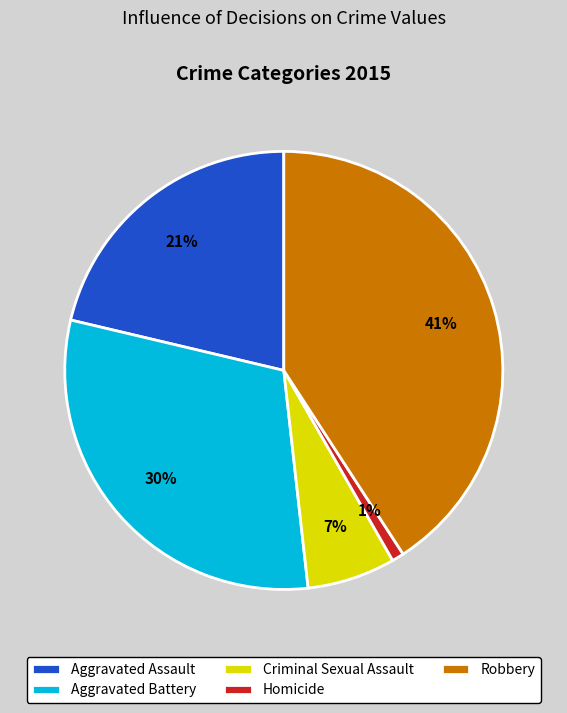

What percentage is the Criminal Sexual Assault slice, to the nearest percent?

7%